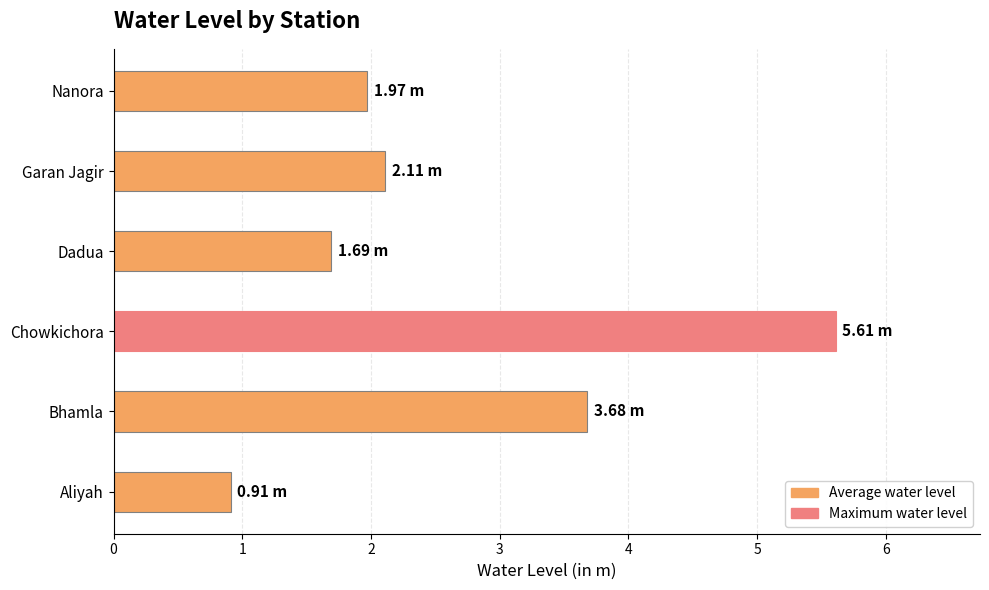

How many data points are less than 2?

3